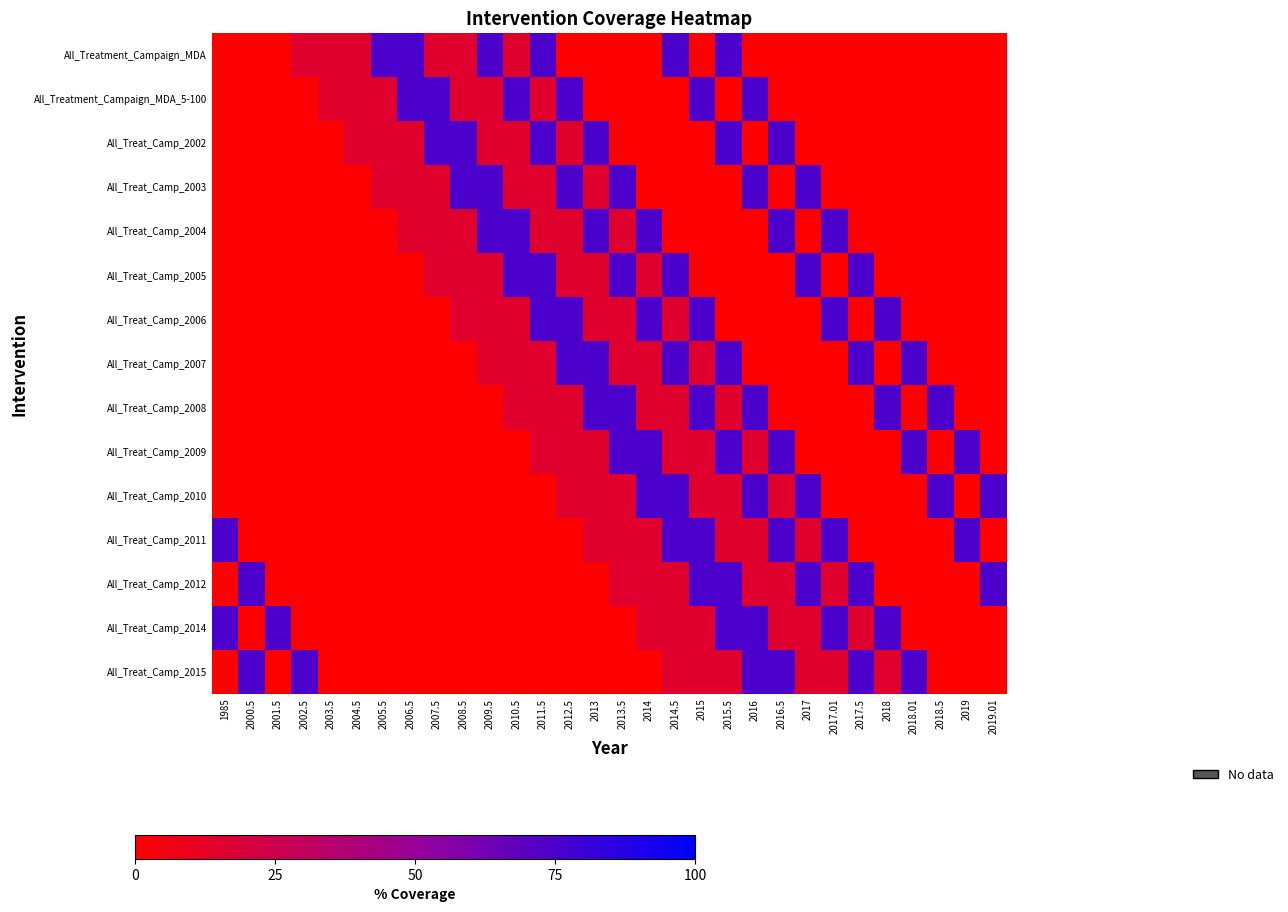

Reading left to right, transcribe all the data shown in this chart.

All_Treatment_Campaign_MDA: 1985=0	2000.5=0	2001.5=0	2002.5=15	2003.5=15	2004.5=15	2005.5=75	2006.5=75	2007.5=15	2008.5=15	2009.5=75	2010.5=15	2011.5=75	2012.5=0	2013=0	2013.5=0	2014=0	2014.5=75	2015=0	2015.5=75	2016=0	2016.5=0	2017=0	2017.01=0	2017.5=0	2018=0	2018.01=0	2018.5=0	2019=0	2019.01=0
All_Treatment_Campaign_MDA_5-100: 1985=0	2000.5=0	2001.5=0	2002.5=0	2003.5=15	2004.5=15	2005.5=15	2006.5=75	2007.5=75	2008.5=15	2009.5=15	2010.5=75	2011.5=15	2012.5=75	2013=0	2013.5=0	2014=0	2014.5=0	2015=75	2015.5=0	2016=75	2016.5=0	2017=0	2017.01=0	2017.5=0	2018=0	2018.01=0	2018.5=0	2019=0	2019.01=0
All_Treat_Camp_2002: 1985=0	2000.5=0	2001.5=0	2002.5=0	2003.5=0	2004.5=15	2005.5=15	2006.5=15	2007.5=75	2008.5=75	2009.5=15	2010.5=15	2011.5=75	2012.5=15	2013=75	2013.5=0	2014=0	2014.5=0	2015=0	2015.5=75	2016=0	2016.5=75	2017=0	2017.01=0	2017.5=0	2018=0	2018.01=0	2018.5=0	2019=0	2019.01=0
All_Treat_Camp_2003: 1985=0	2000.5=0	2001.5=0	2002.5=0	2003.5=0	2004.5=0	2005.5=15	2006.5=15	2007.5=15	2008.5=75	2009.5=75	2010.5=15	2011.5=15	2012.5=75	2013=15	2013.5=75	2014=0	2014.5=0	2015=0	2015.5=0	2016=75	2016.5=0	2017=75	2017.01=0	2017.5=0	2018=0	2018.01=0	2018.5=0	2019=0	2019.01=0
All_Treat_Camp_2004: 1985=0	2000.5=0	2001.5=0	2002.5=0	2003.5=0	2004.5=0	2005.5=0	2006.5=15	2007.5=15	2008.5=15	2009.5=75	2010.5=75	2011.5=15	2012.5=15	2013=75	2013.5=15	2014=75	2014.5=0	2015=0	2015.5=0	2016=0	2016.5=75	2017=0	2017.01=75	2017.5=0	2018=0	2018.01=0	2018.5=0	2019=0	2019.01=0
All_Treat_Camp_2005: 1985=0	2000.5=0	2001.5=0	2002.5=0	2003.5=0	2004.5=0	2005.5=0	2006.5=0	2007.5=15	2008.5=15	2009.5=15	2010.5=75	2011.5=75	2012.5=15	2013=15	2013.5=75	2014=15	2014.5=75	2015=0	2015.5=0	2016=0	2016.5=0	2017=75	2017.01=0	2017.5=75	2018=0	2018.01=0	2018.5=0	2019=0	2019.01=0
All_Treat_Camp_2006: 1985=0	2000.5=0	2001.5=0	2002.5=0	2003.5=0	2004.5=0	2005.5=0	2006.5=0	2007.5=0	2008.5=15	2009.5=15	2010.5=15	2011.5=75	2012.5=75	2013=15	2013.5=15	2014=75	2014.5=15	2015=75	2015.5=0	2016=0	2016.5=0	2017=0	2017.01=75	2017.5=0	2018=75	2018.01=0	2018.5=0	2019=0	2019.01=0
All_Treat_Camp_2007: 1985=0	2000.5=0	2001.5=0	2002.5=0	2003.5=0	2004.5=0	2005.5=0	2006.5=0	2007.5=0	2008.5=0	2009.5=15	2010.5=15	2011.5=15	2012.5=75	2013=75	2013.5=15	2014=15	2014.5=75	2015=15	2015.5=75	2016=0	2016.5=0	2017=0	2017.01=0	2017.5=75	2018=0	2018.01=75	2018.5=0	2019=0	2019.01=0
All_Treat_Camp_2008: 1985=0	2000.5=0	2001.5=0	2002.5=0	2003.5=0	2004.5=0	2005.5=0	2006.5=0	2007.5=0	2008.5=0	2009.5=0	2010.5=15	2011.5=15	2012.5=15	2013=75	2013.5=75	2014=15	2014.5=15	2015=75	2015.5=15	2016=75	2016.5=0	2017=0	2017.01=0	2017.5=0	2018=75	2018.01=0	2018.5=75	2019=0	2019.01=0
All_Treat_Camp_2009: 1985=0	2000.5=0	2001.5=0	2002.5=0	2003.5=0	2004.5=0	2005.5=0	2006.5=0	2007.5=0	2008.5=0	2009.5=0	2010.5=0	2011.5=15	2012.5=15	2013=15	2013.5=75	2014=75	2014.5=15	2015=15	2015.5=75	2016=15	2016.5=75	2017=0	2017.01=0	2017.5=0	2018=0	2018.01=75	2018.5=0	2019=75	2019.01=0
All_Treat_Camp_2010: 1985=0	2000.5=0	2001.5=0	2002.5=0	2003.5=0	2004.5=0	2005.5=0	2006.5=0	2007.5=0	2008.5=0	2009.5=0	2010.5=0	2011.5=0	2012.5=15	2013=15	2013.5=15	2014=75	2014.5=75	2015=15	2015.5=15	2016=75	2016.5=15	2017=75	2017.01=0	2017.5=0	2018=0	2018.01=0	2018.5=75	2019=0	2019.01=75
All_Treat_Camp_2011: 1985=75	2000.5=0	2001.5=0	2002.5=0	2003.5=0	2004.5=0	2005.5=0	2006.5=0	2007.5=0	2008.5=0	2009.5=0	2010.5=0	2011.5=0	2012.5=0	2013=15	2013.5=15	2014=15	2014.5=75	2015=75	2015.5=15	2016=15	2016.5=75	2017=15	2017.01=75	2017.5=0	2018=0	2018.01=0	2018.5=0	2019=75	2019.01=0
All_Treat_Camp_2012: 1985=0	2000.5=75	2001.5=0	2002.5=0	2003.5=0	2004.5=0	2005.5=0	2006.5=0	2007.5=0	2008.5=0	2009.5=0	2010.5=0	2011.5=0	2012.5=0	2013=0	2013.5=15	2014=15	2014.5=15	2015=75	2015.5=75	2016=15	2016.5=15	2017=75	2017.01=15	2017.5=75	2018=0	2018.01=0	2018.5=0	2019=0	2019.01=75
All_Treat_Camp_2014: 1985=75	2000.5=0	2001.5=75	2002.5=0	2003.5=0	2004.5=0	2005.5=0	2006.5=0	2007.5=0	2008.5=0	2009.5=0	2010.5=0	2011.5=0	2012.5=0	2013=0	2013.5=0	2014=15	2014.5=15	2015=15	2015.5=75	2016=75	2016.5=15	2017=15	2017.01=75	2017.5=15	2018=75	2018.01=0	2018.5=0	2019=0	2019.01=0
All_Treat_Camp_2015: 1985=0	2000.5=75	2001.5=0	2002.5=75	2003.5=0	2004.5=0	2005.5=0	2006.5=0	2007.5=0	2008.5=0	2009.5=0	2010.5=0	2011.5=0	2012.5=0	2013=0	2013.5=0	2014=0	2014.5=15	2015=15	2015.5=15	2016=75	2016.5=75	2017=15	2017.01=15	2017.5=75	2018=15	2018.01=75	2018.5=0	2019=0	2019.01=0